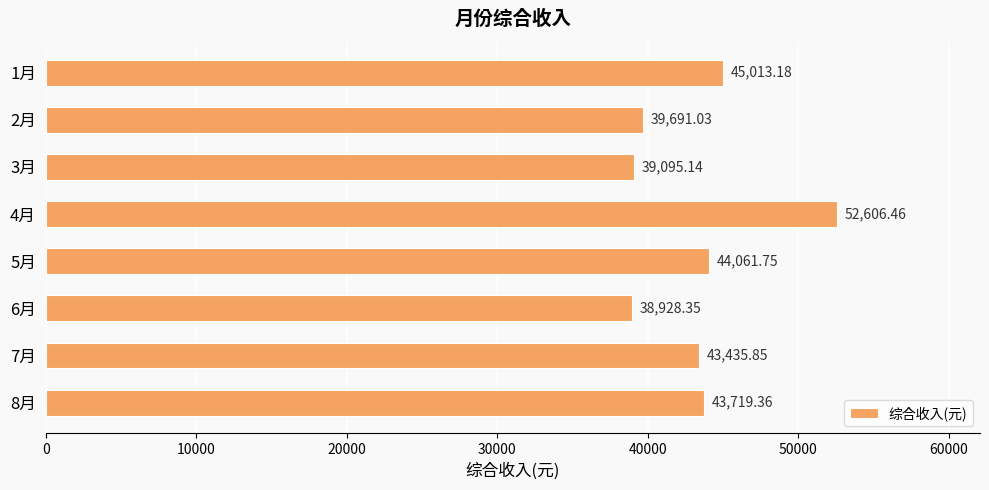

Rank the categories by value from lowest to highest.

6月, 3月, 2月, 7月, 8月, 5月, 1月, 4月